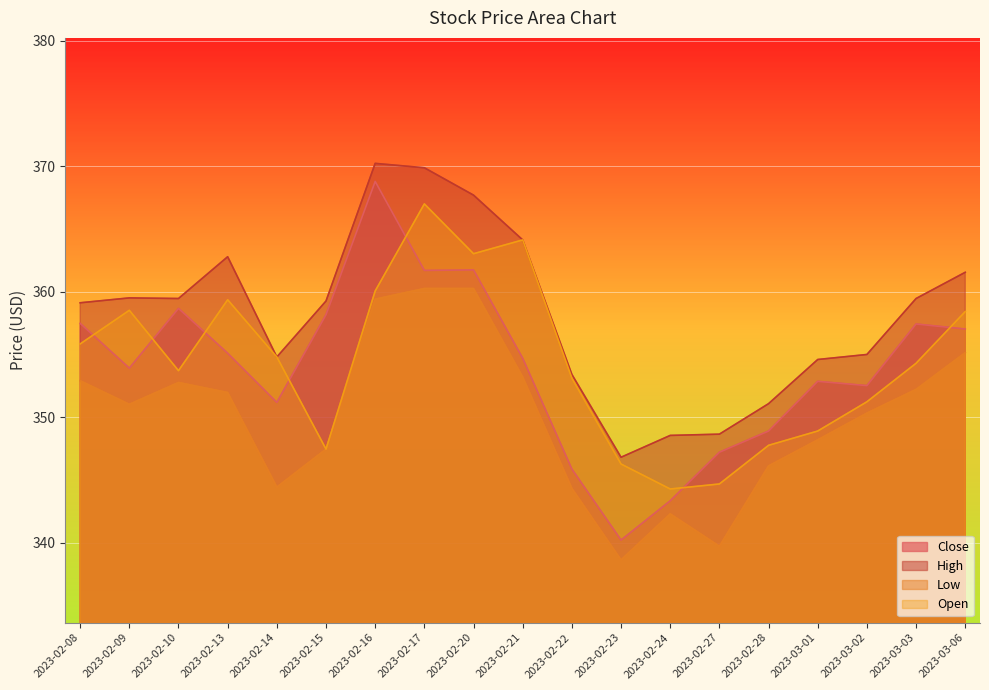

How many series are shown in this chart?

4